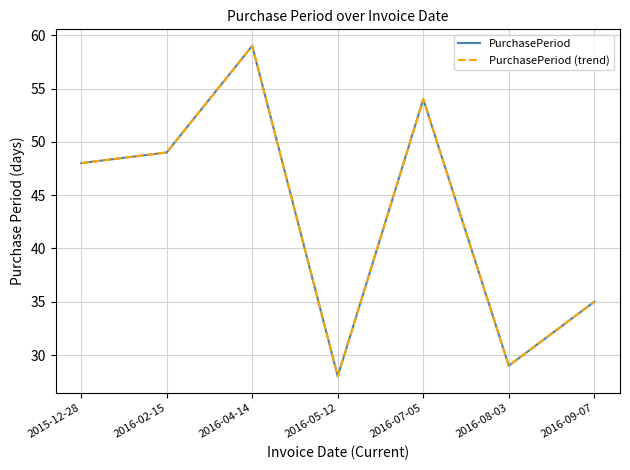

Is this an area chart (filled region under the line)?

No